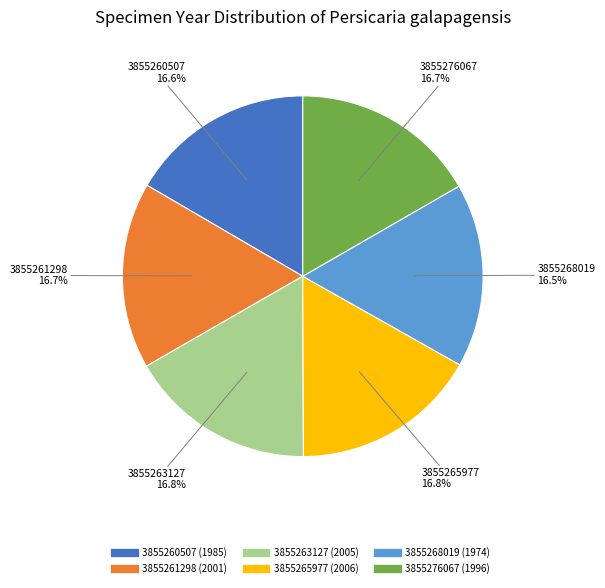

To the nearest percent, what is the average slice percentage?

17%